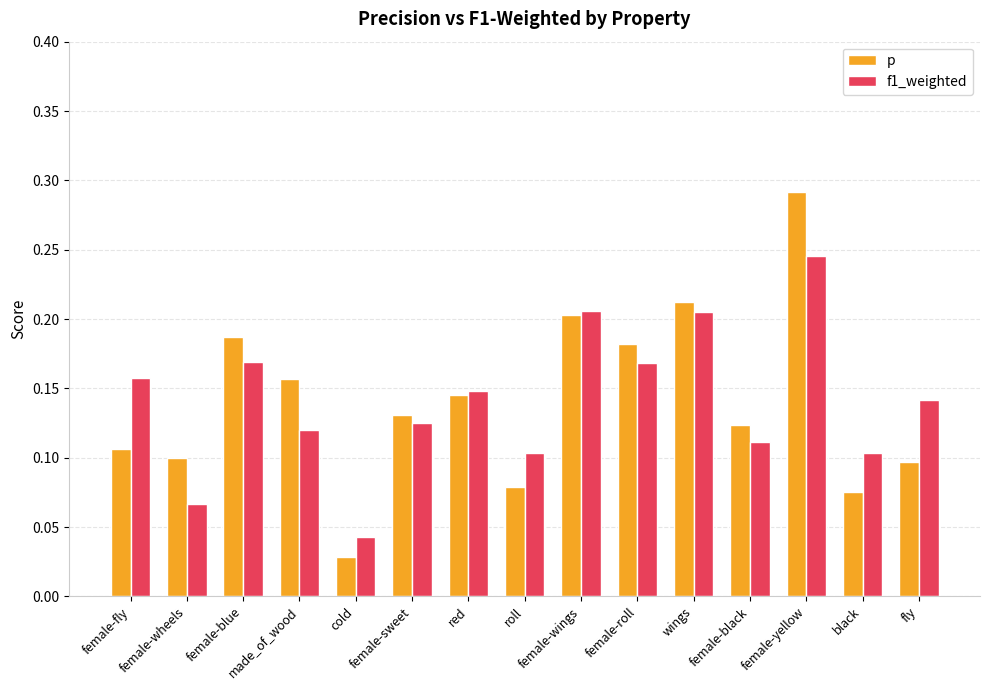

Are the bars grouped side by side (vs. stacked)?

Yes